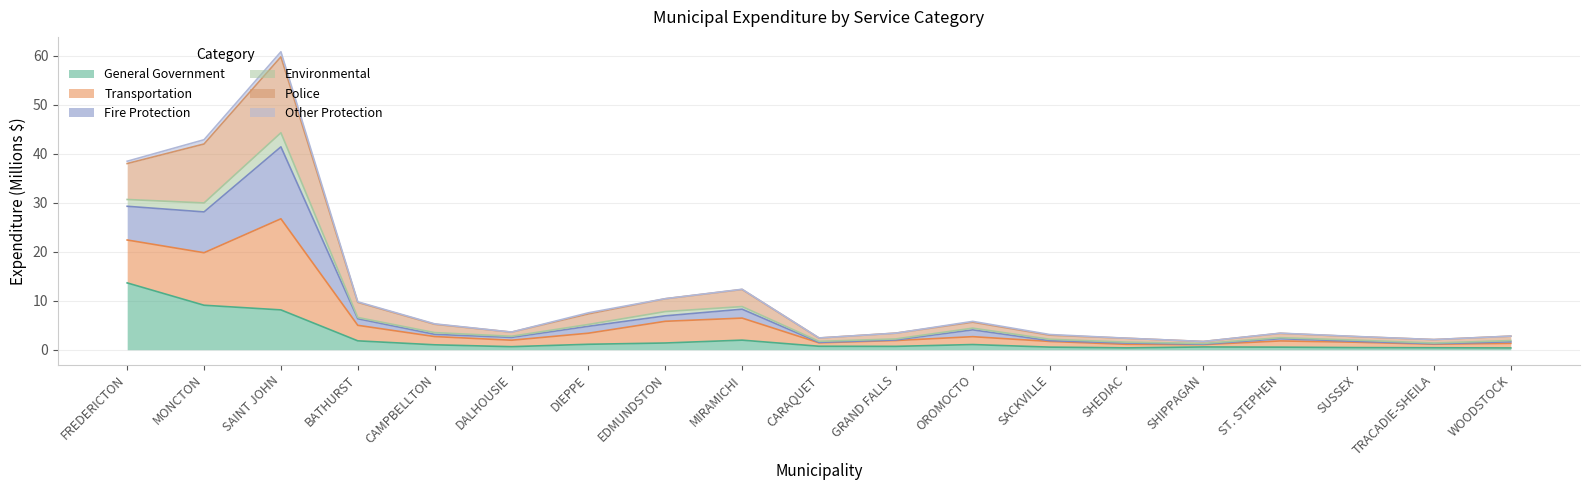

What is the total value across all series at OROMOCTO?

5.8